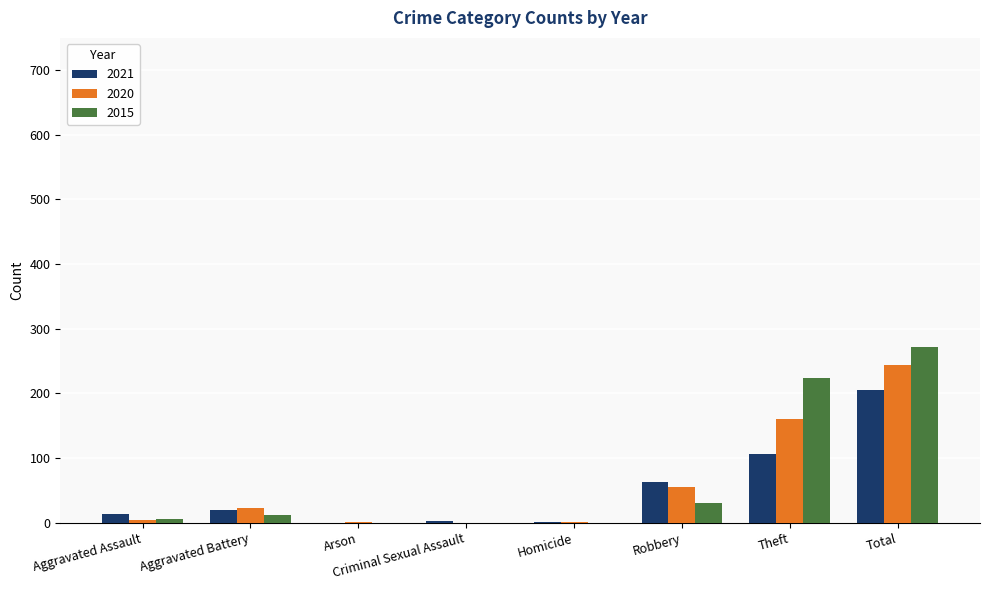

Does the chart contain stacked bars?

No